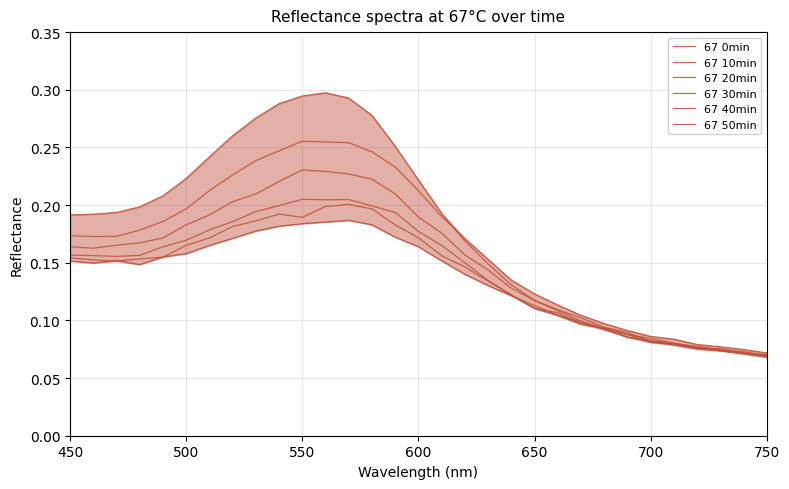

How many lines are shown in the chart?

6